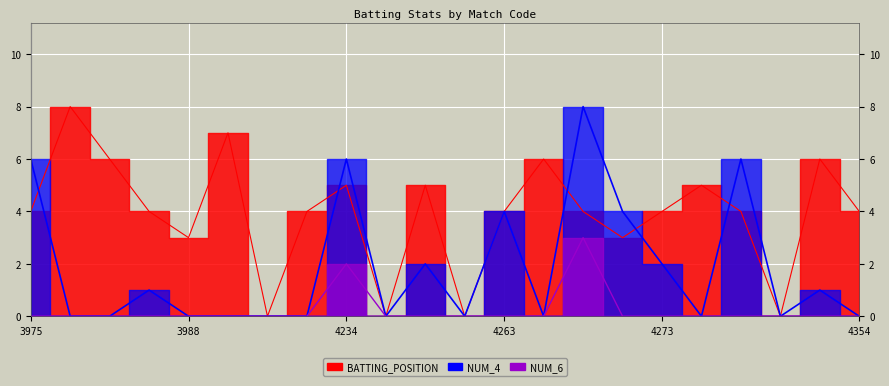

Where is the first local minimum for NUM_4?

4235